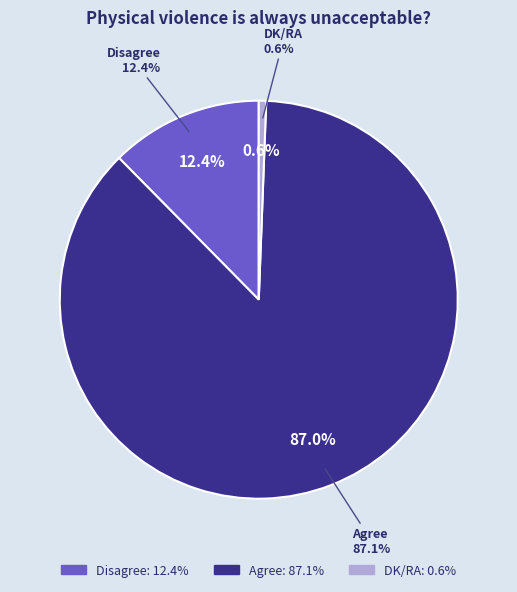

Does any single category account for the majority?

Yes